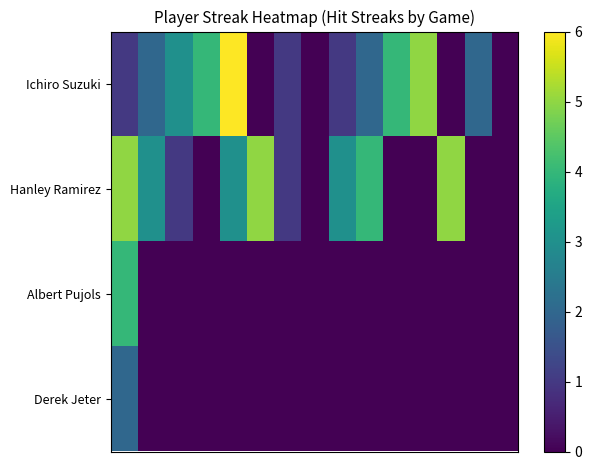

Reading right to left, transcribe all the data shown in this chart.

Ichiro Suzuki: 0	2	0	5	4	2	1	0	1	0	6	4	3	2	1
Hanley Ramirez: 0	0	5	0	0	4	3	0	1	5	3	0	1	3	5
Albert Pujols: 0	0	0	0	0	0	0	0	0	0	0	0	0	0	4
Derek Jeter: 0	0	0	0	0	0	0	0	0	0	0	0	0	0	2